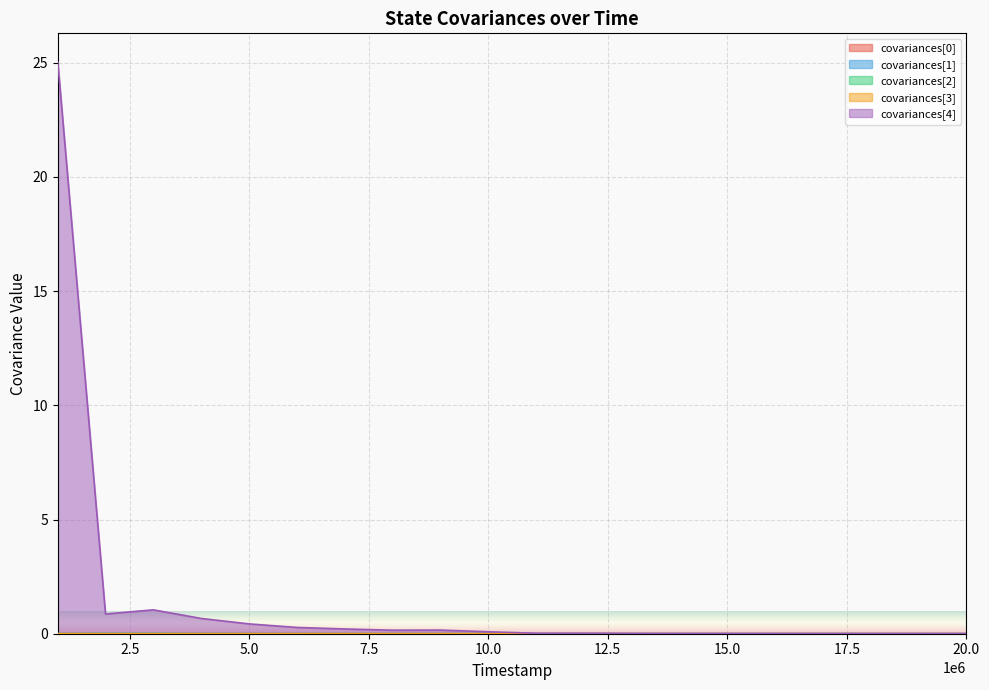

True or false: covariances[1] and covariances[3] cross at least once.

True